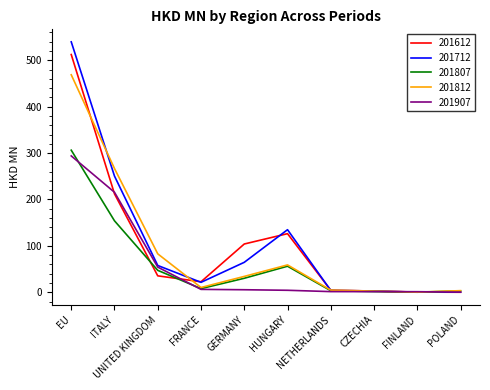

What is the maximum value for 201712?

539.6